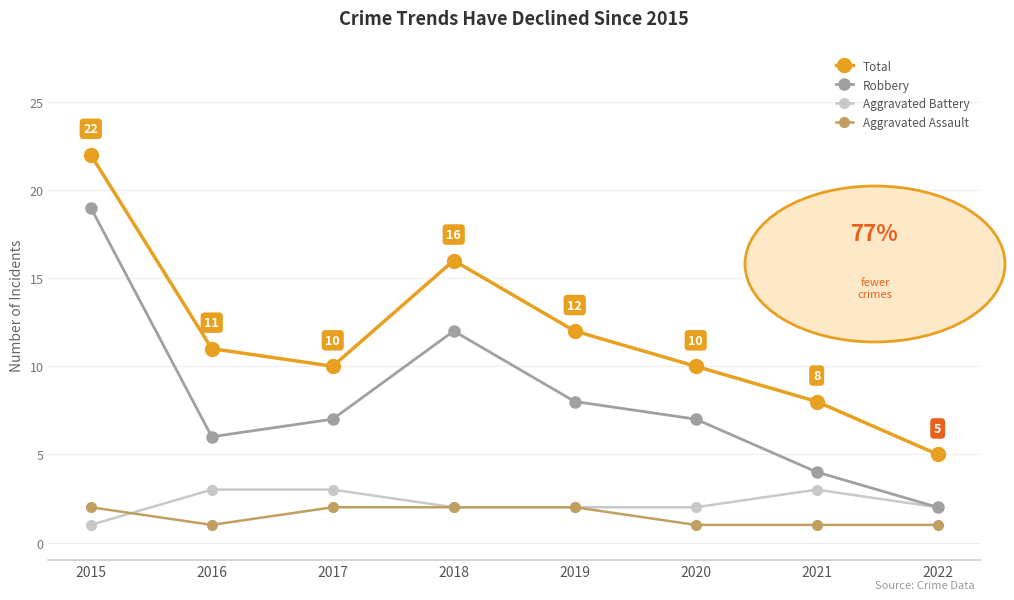

What is the sum of the Aggravated Battery values at 2016 and 2021?

6